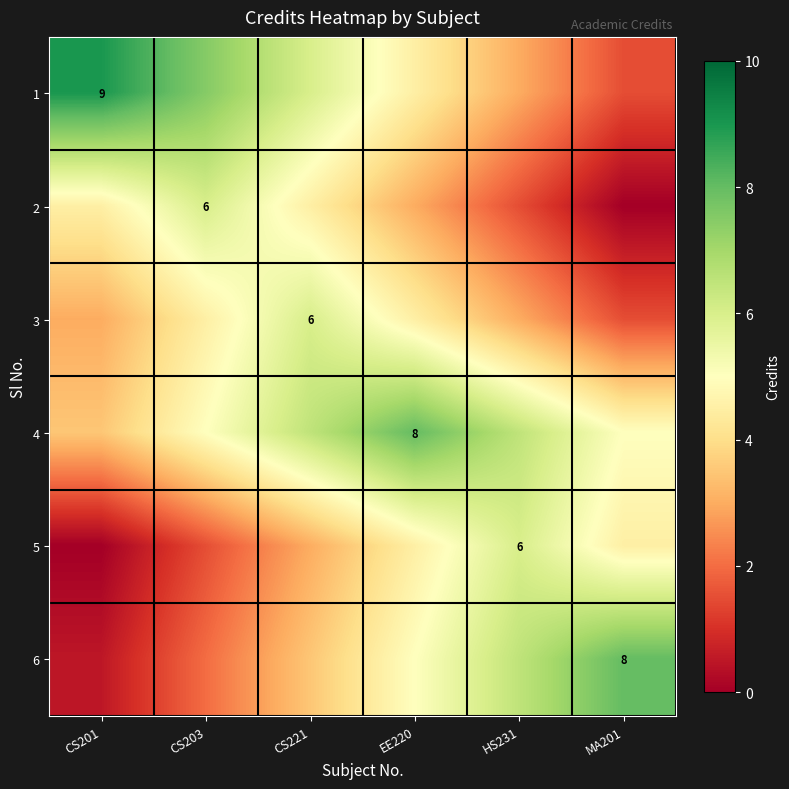

The 3 series shows 2.0 at CS221. True or false?

False